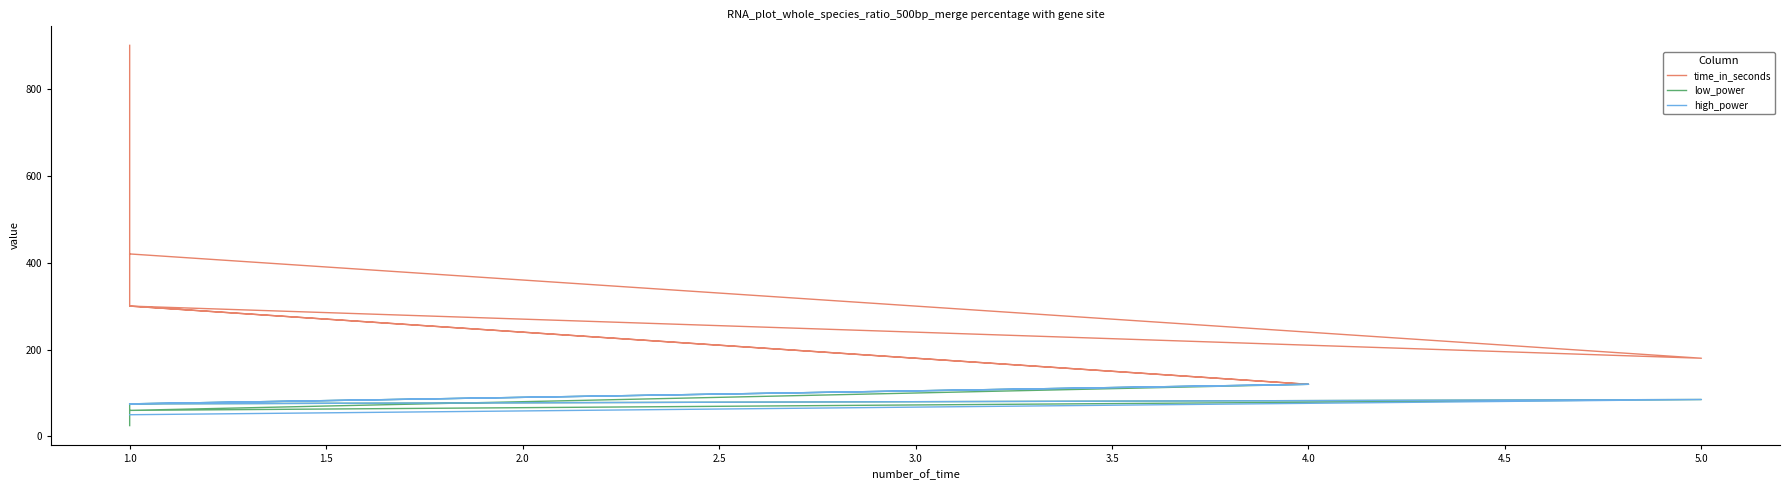

What is the label of the 6th point from the left?

1.0